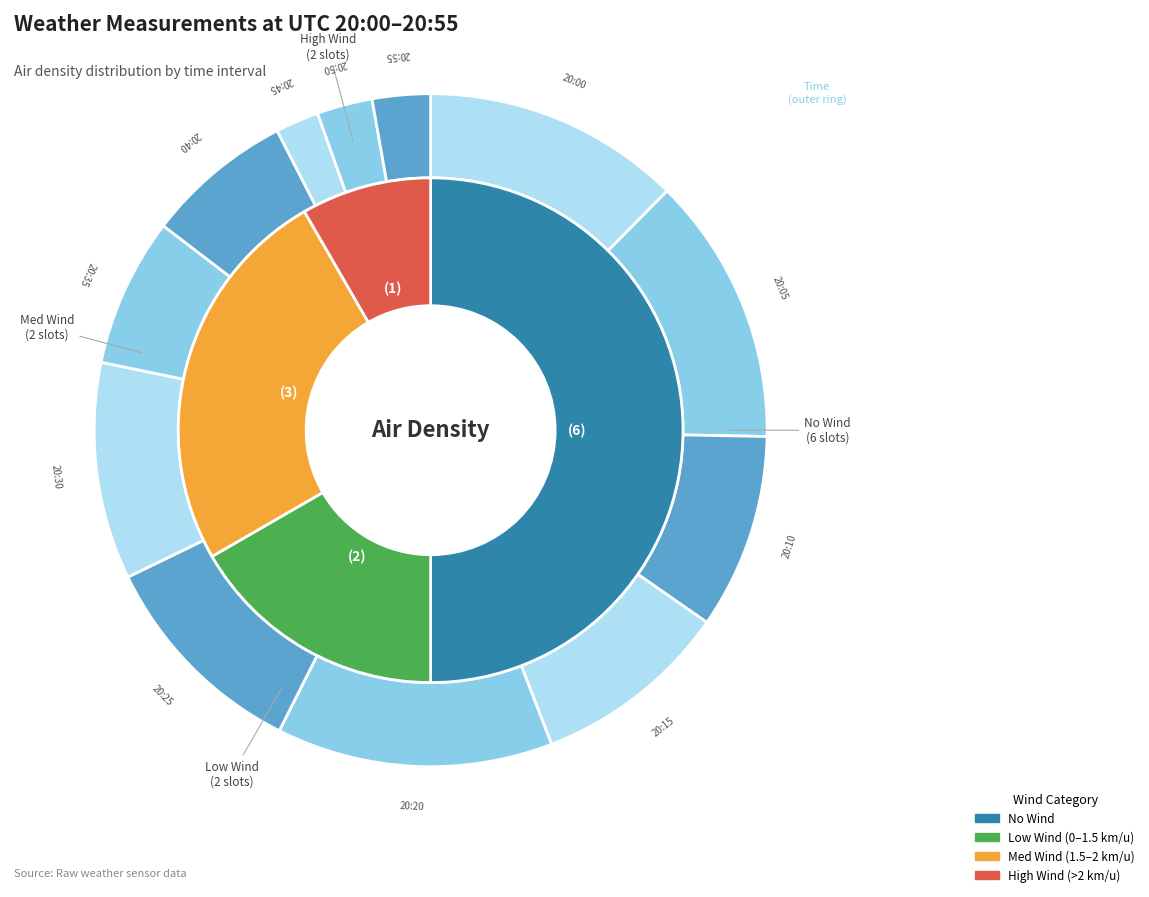

Is it true that 20:20 is 14% of the pie?

False